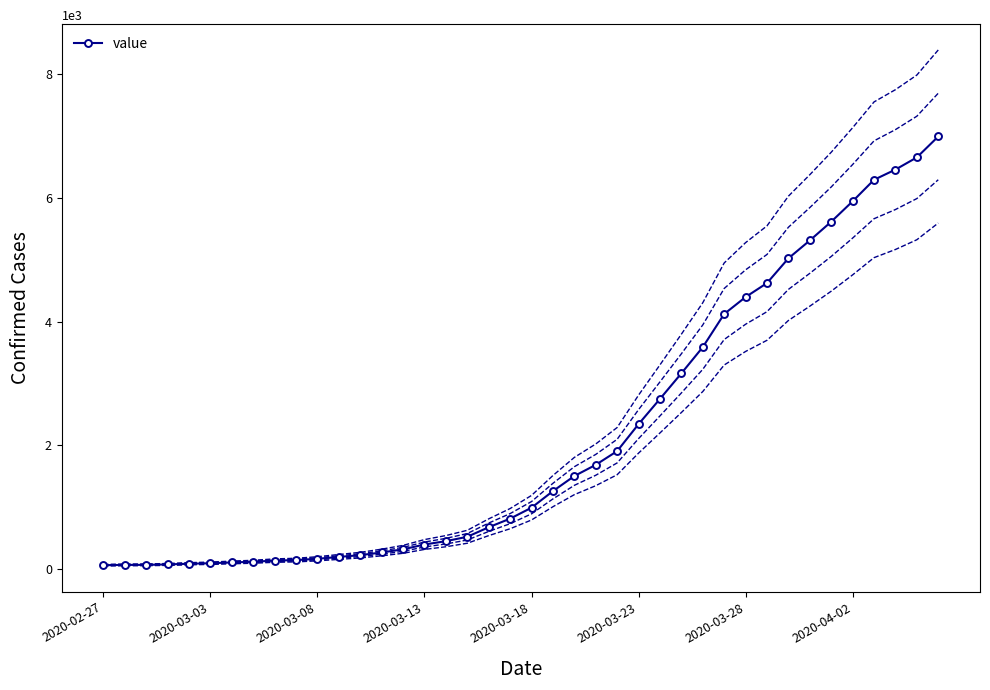

What is the average value?

2142